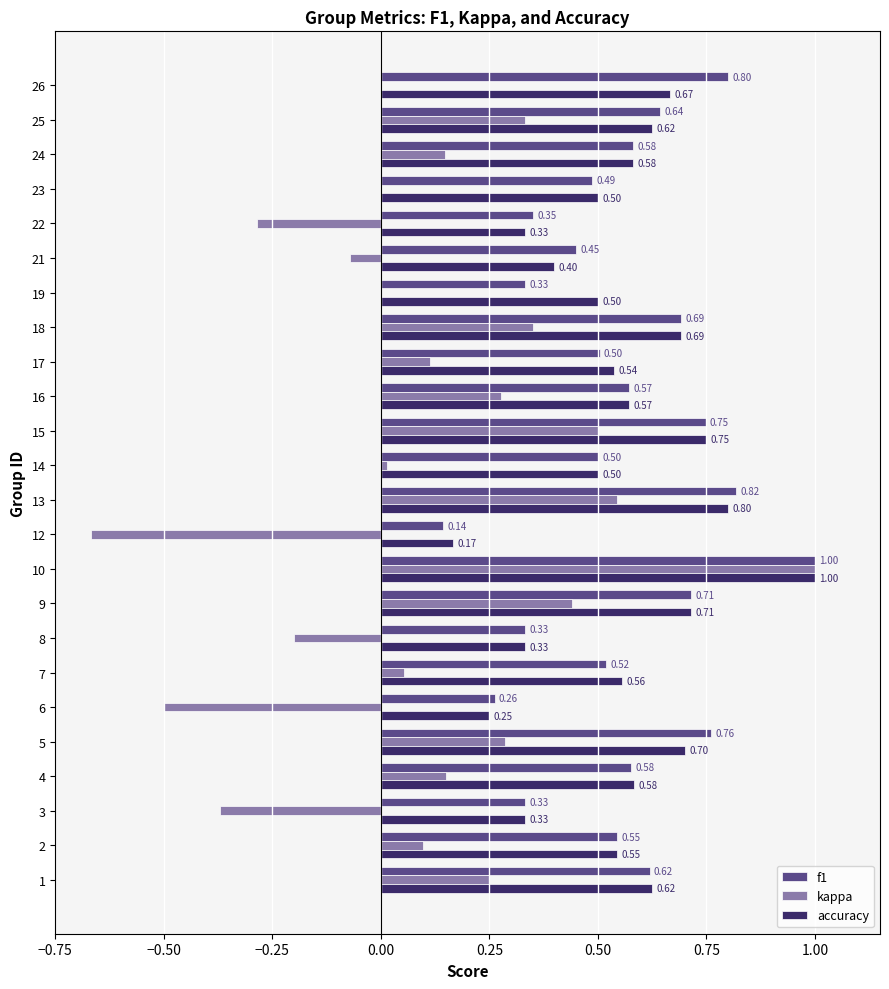

What are all the series names shown in the legend?

f1, kappa, accuracy